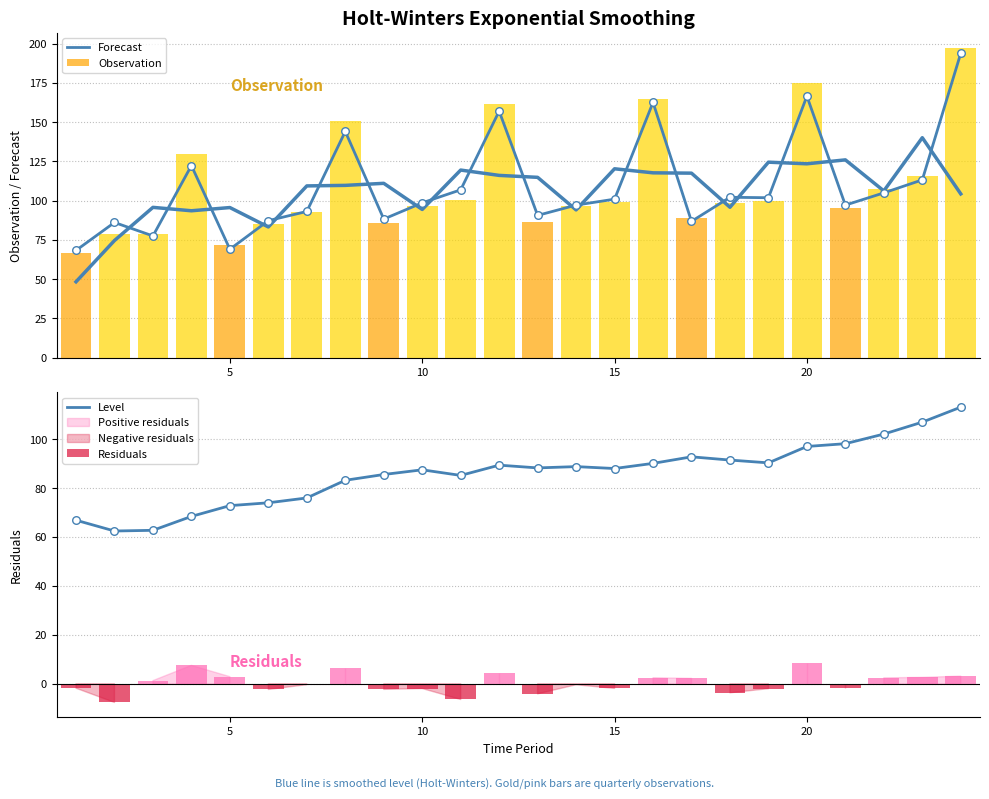

Which series has the largest Y range (max minus min)?

Observation